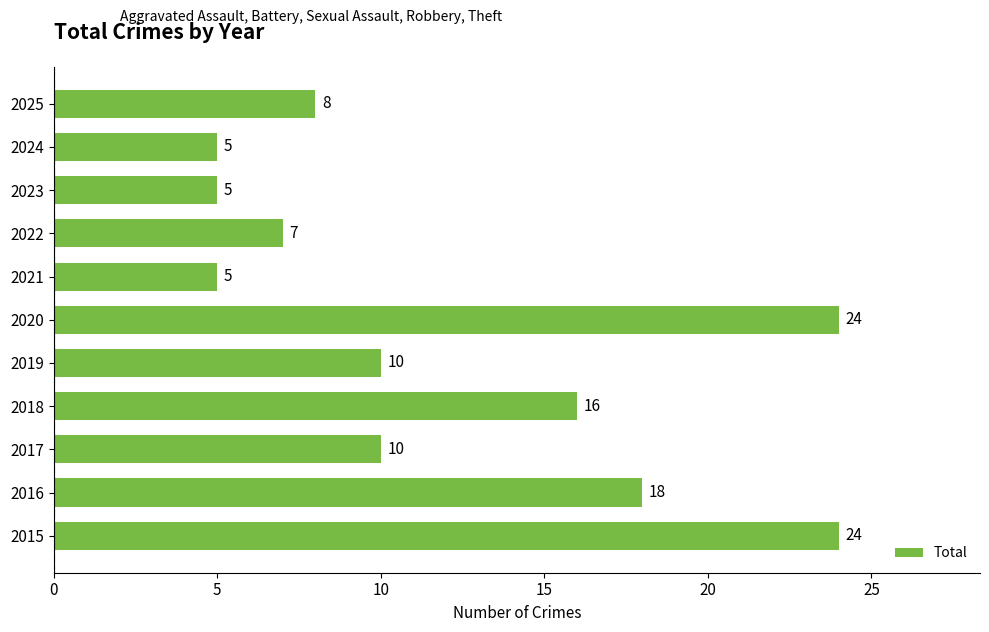

How many data points does each series have?

11